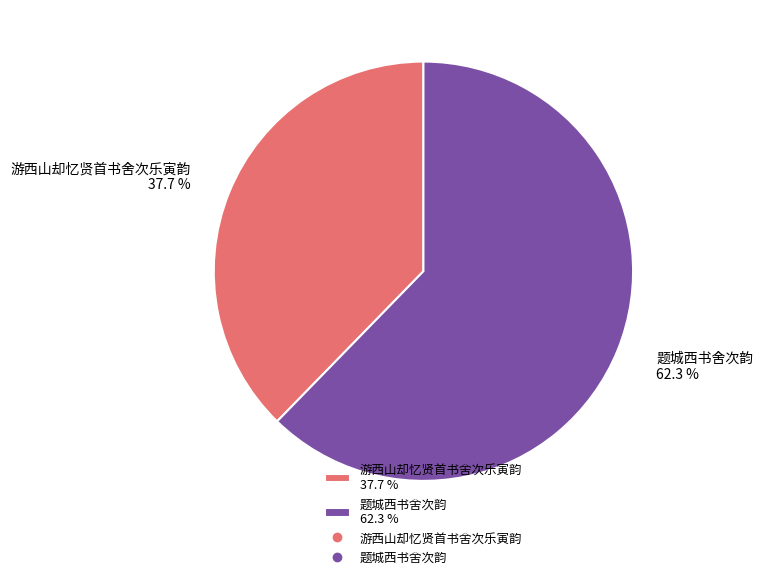

How many segments does this pie chart have?

2